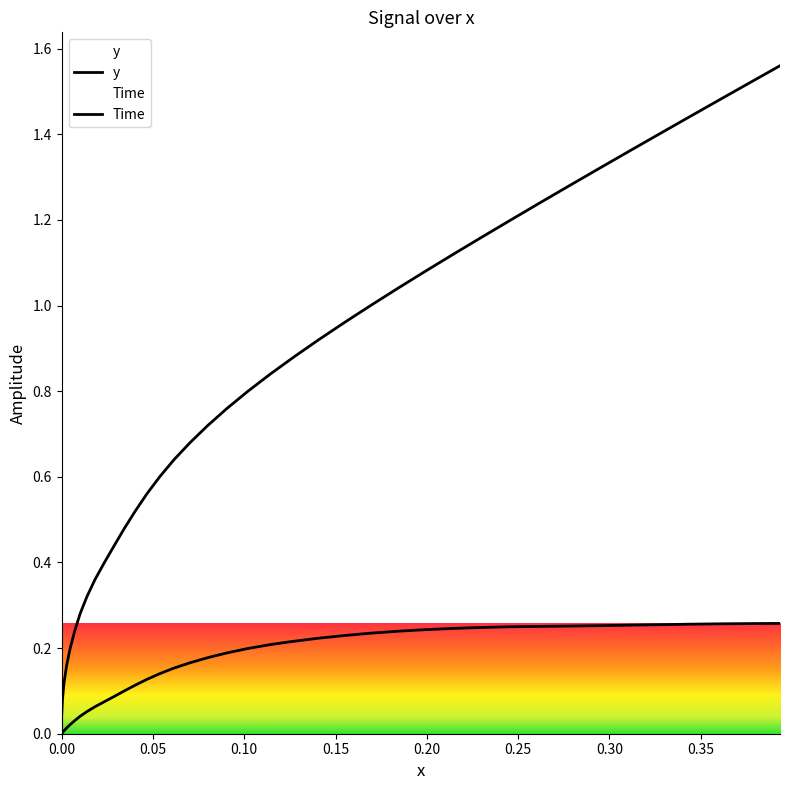

What is the difference between the second highest and minimum values?

0.3